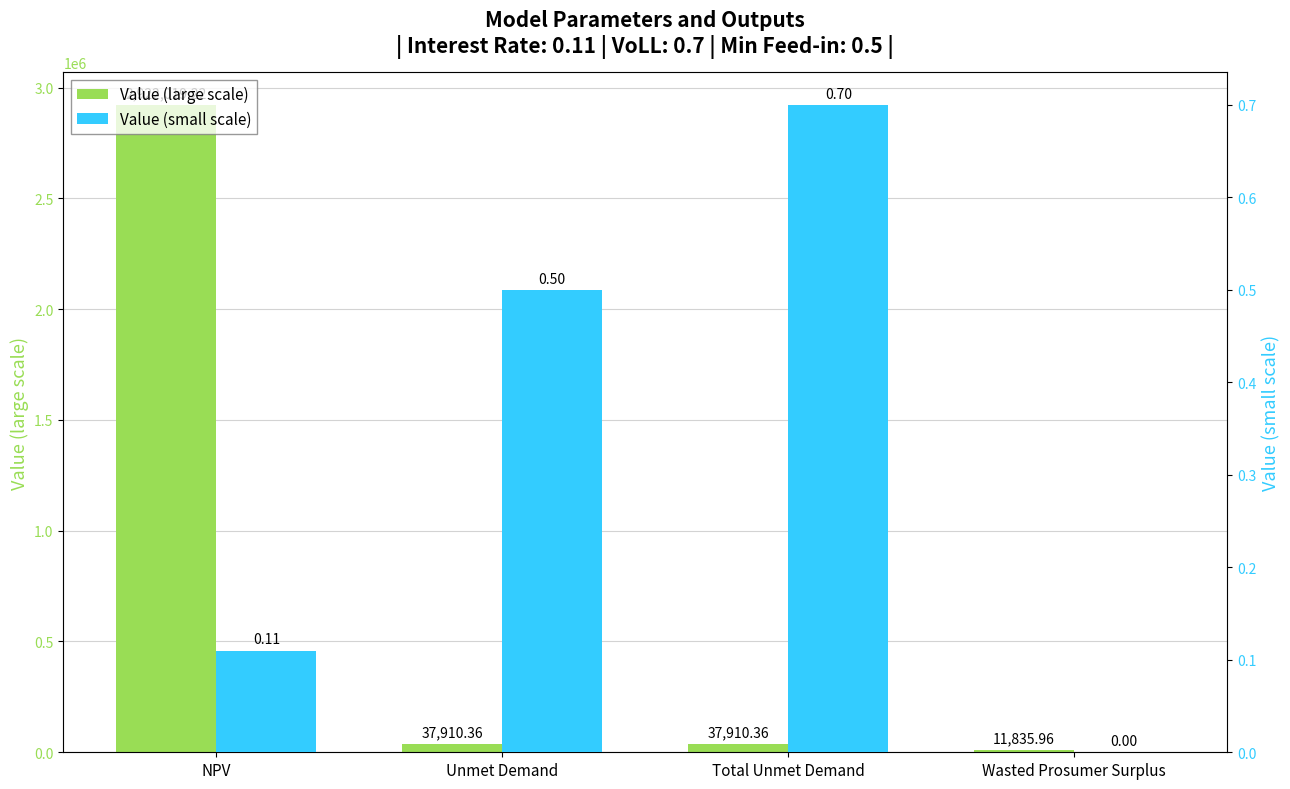

The value of Value (large scale) at Wasted Prosumer Surplus is 15655.5. True or false?

False